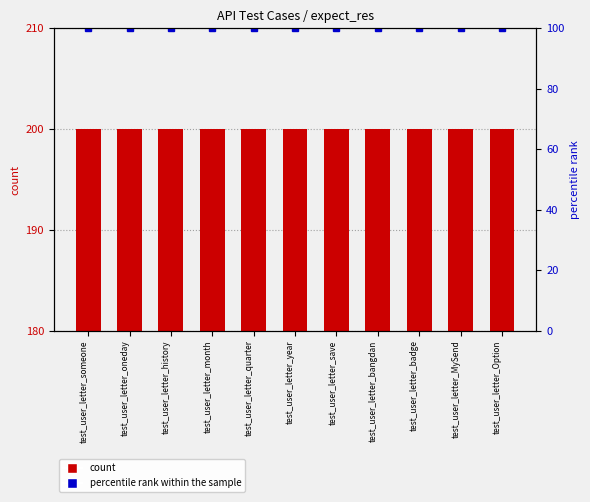

What is the label of the 10th bar from the right?

test_user_letter_oneday